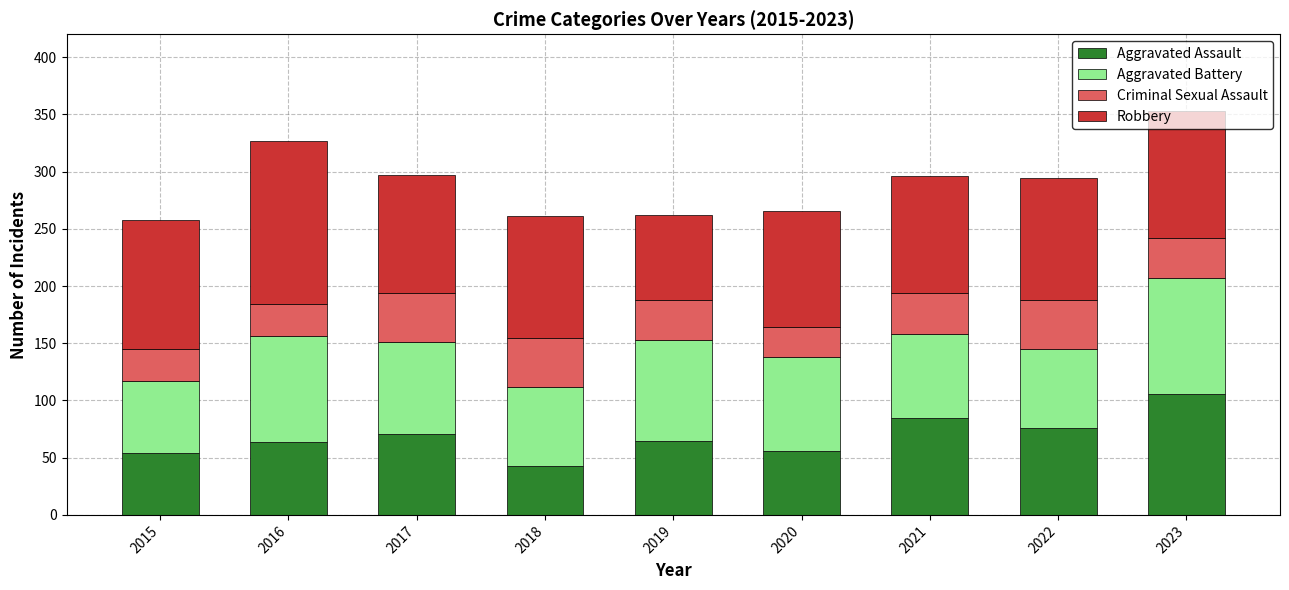

True or false: Aggravated Assault has a value of 85 at 2021.

True